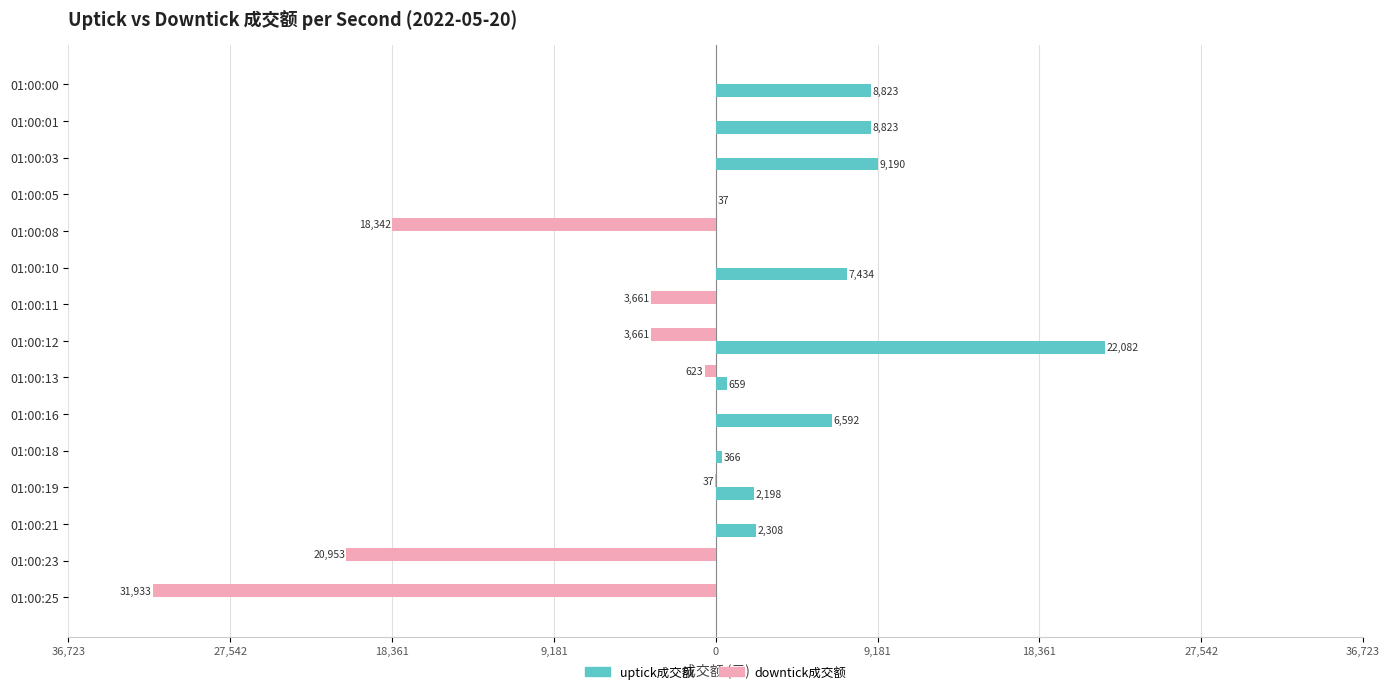

What are all the series names shown in the legend?

uptick成交额, downtick成交额